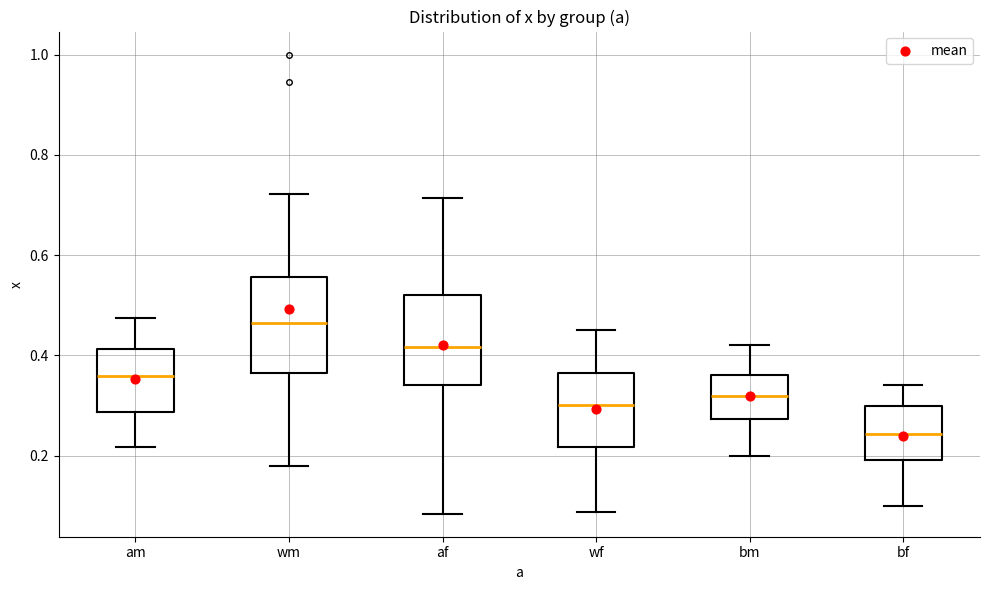

Which box has the highest median line?

wm